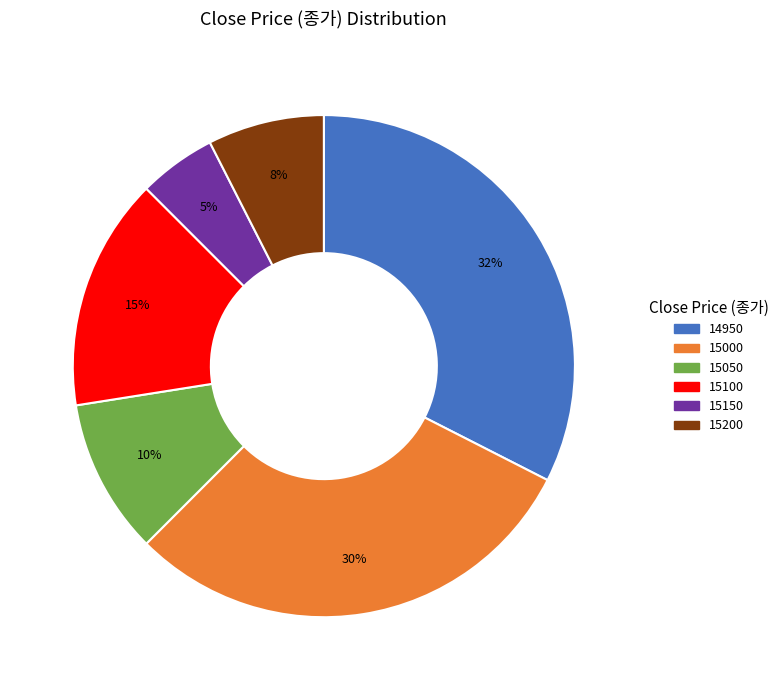

Is there a majority slice in this chart?

No